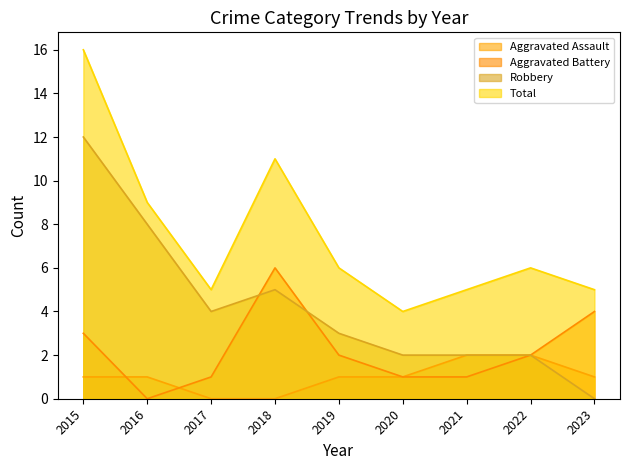

True or false: Aggravated Battery has a value of 2 at 2020.

False